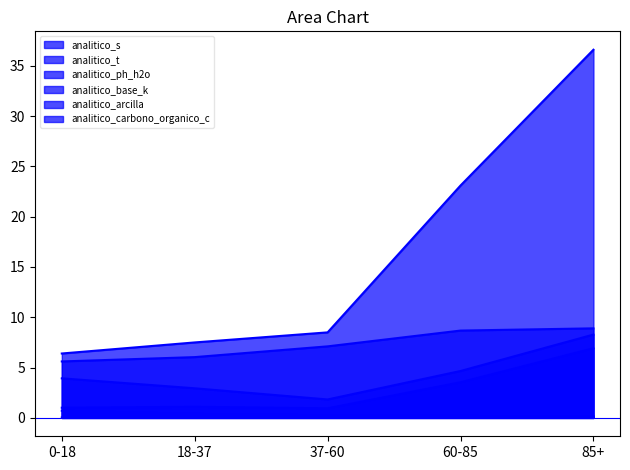

At which label does analitico_ph_h2o first exceed 7?

37-60